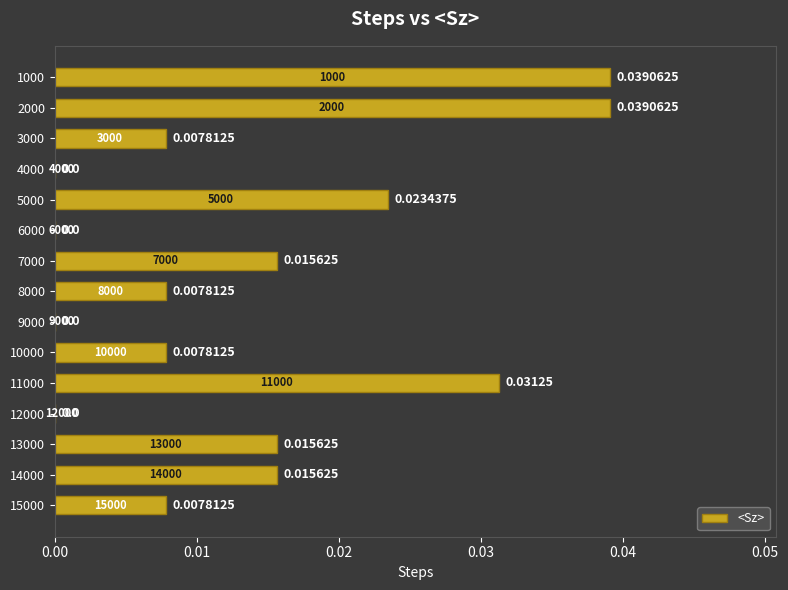

Between 1000 and 13000, which is larger?

1000